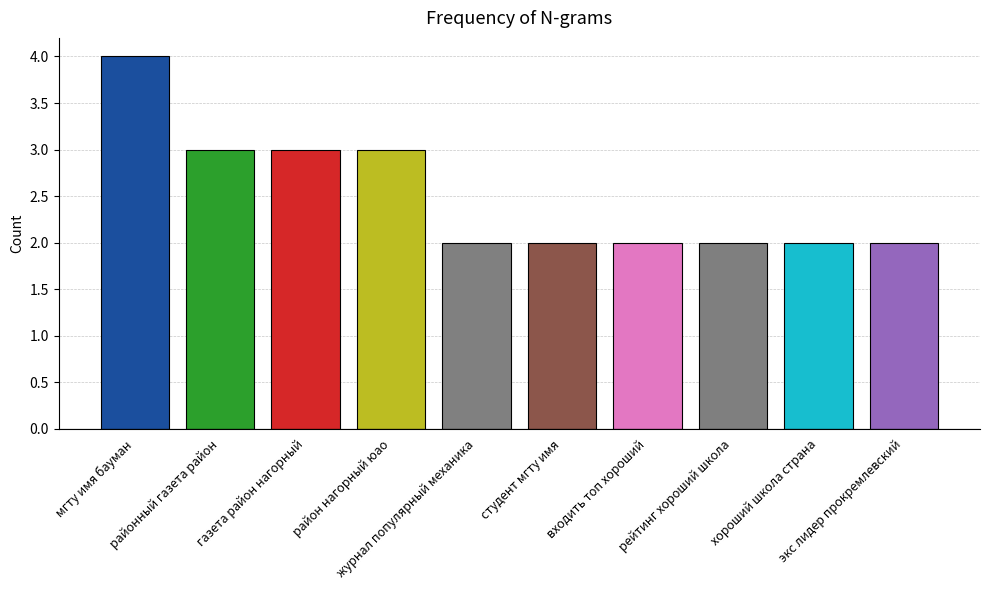

Rank the categories by value from lowest to highest.

журнал популярный механика, студент мгту имя, входить топ хороший, рейтинг хороший школа, хороший школа страна, экс лидер прокремлевский, районный газета район, газета район нагорный, район нагорный юао, мгту имя бауман